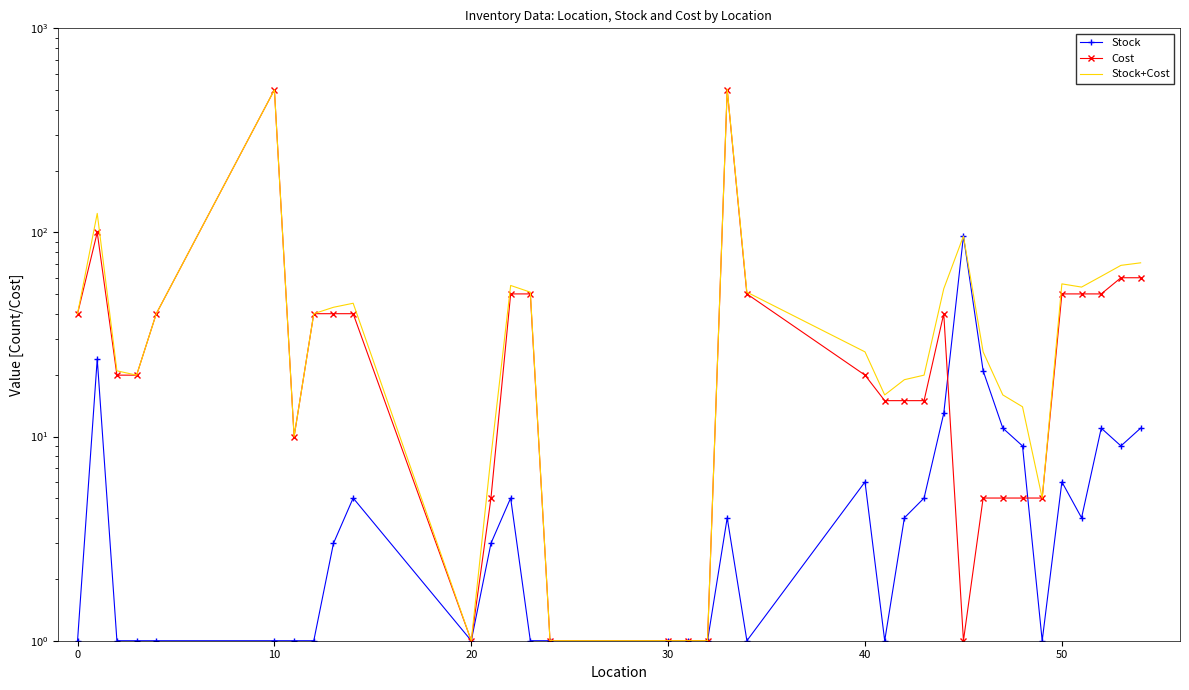

What is the maximum value shown in the chart?

504